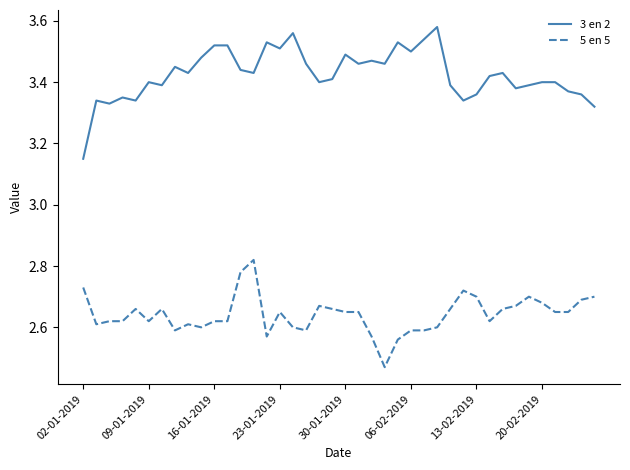

How many 5 en 5 values are between 2 and 3?

40